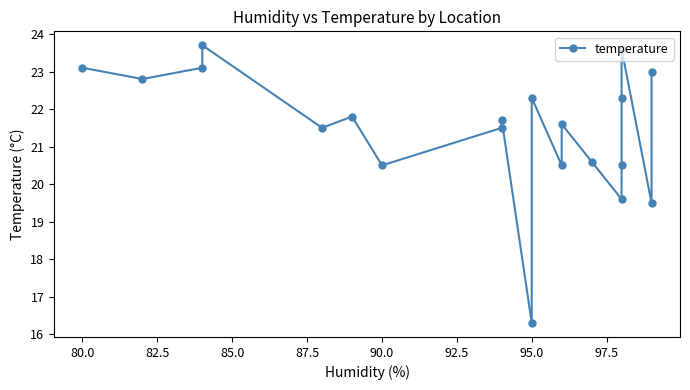

What is the greatest value displayed?

23.7